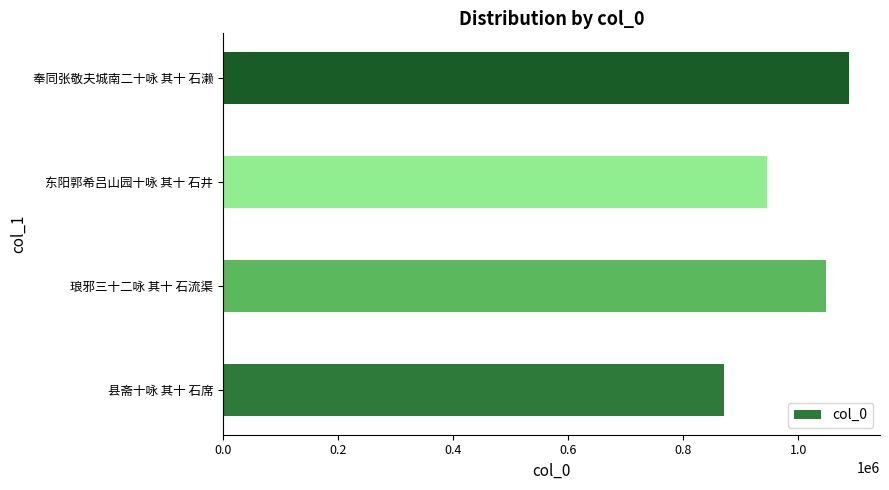

How many series are shown in this chart?

1